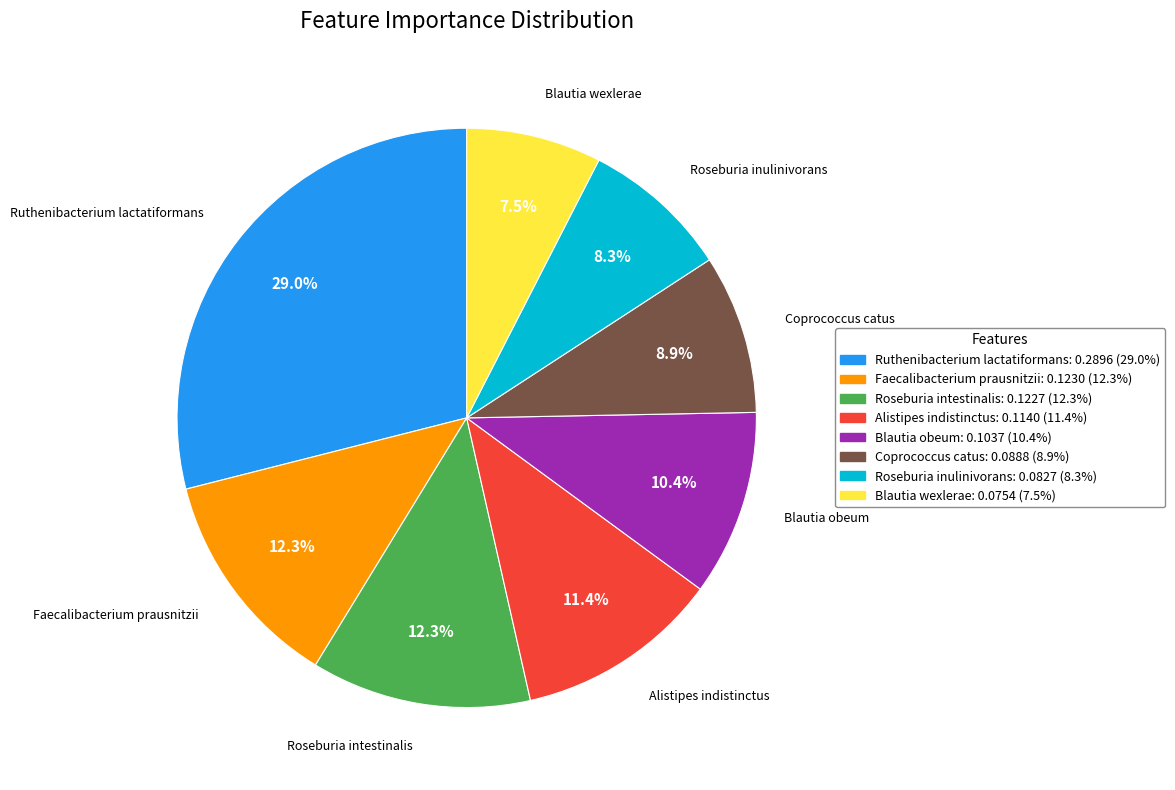

How many segments does this pie chart have?

8